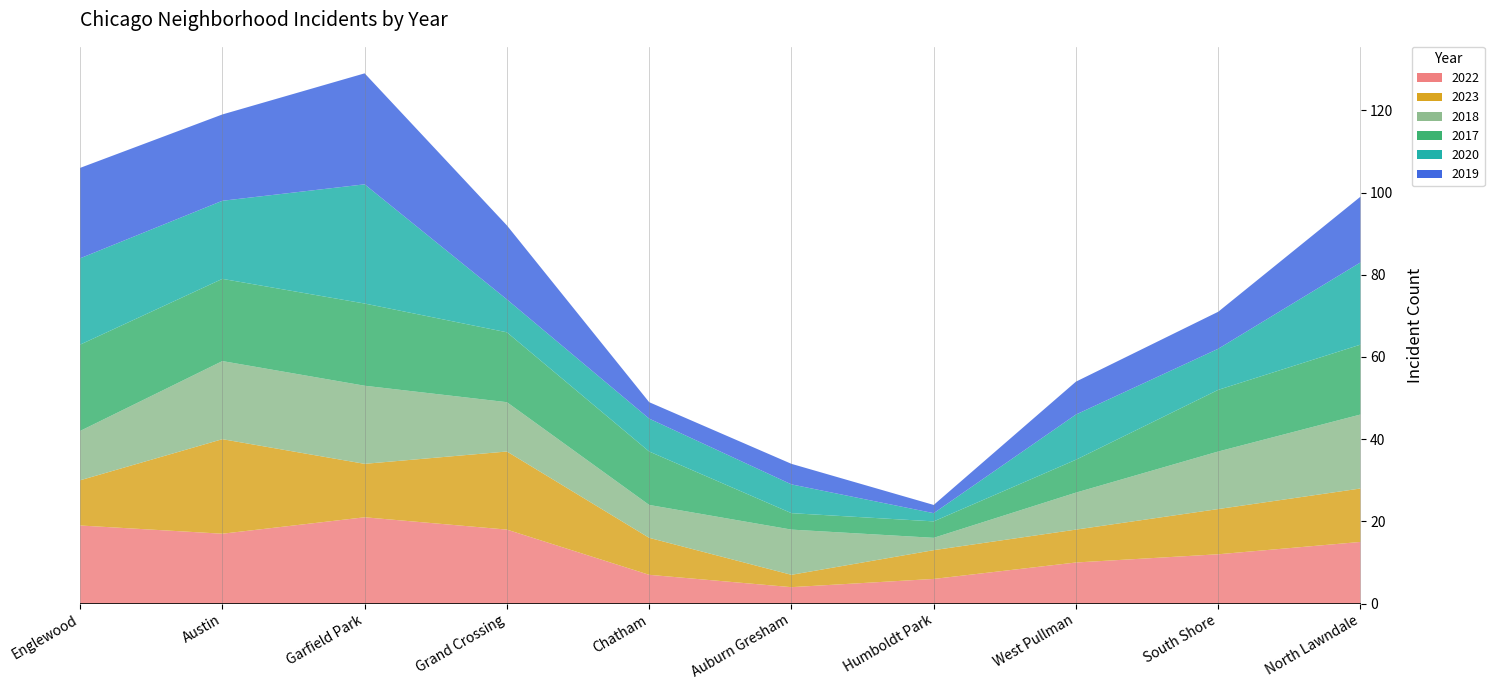

Reading left to right, transcribe all the data shown in this chart.

2022: Englewood=19	Austin=17	Garfield Park=21	Grand Crossing=18	Chatham=7	Auburn Gresham=4	Humboldt Park=6	West Pullman=10	South Shore=12	North Lawndale=15
2023: Englewood=11	Austin=23	Garfield Park=13	Grand Crossing=19	Chatham=9	Auburn Gresham=3	Humboldt Park=7	West Pullman=8	South Shore=11	North Lawndale=13
2018: Englewood=12	Austin=19	Garfield Park=19	Grand Crossing=12	Chatham=8	Auburn Gresham=11	Humboldt Park=3	West Pullman=9	South Shore=14	North Lawndale=18
2017: Englewood=21	Austin=20	Garfield Park=20	Grand Crossing=17	Chatham=13	Auburn Gresham=4	Humboldt Park=4	West Pullman=8	South Shore=15	North Lawndale=17
2020: Englewood=21	Austin=19	Garfield Park=29	Grand Crossing=8	Chatham=8	Auburn Gresham=7	Humboldt Park=2	West Pullman=11	South Shore=10	North Lawndale=20
2019: Englewood=22	Austin=21	Garfield Park=27	Grand Crossing=18	Chatham=4	Auburn Gresham=5	Humboldt Park=2	West Pullman=8	South Shore=9	North Lawndale=16